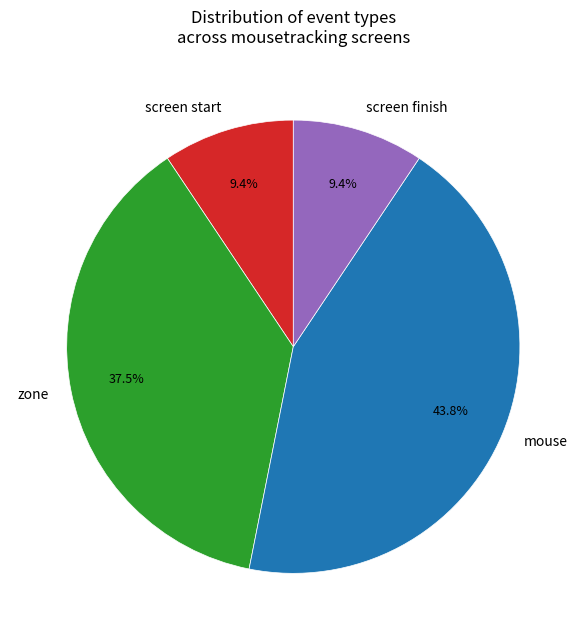

Which category has the biggest portion of the pie?

mouse